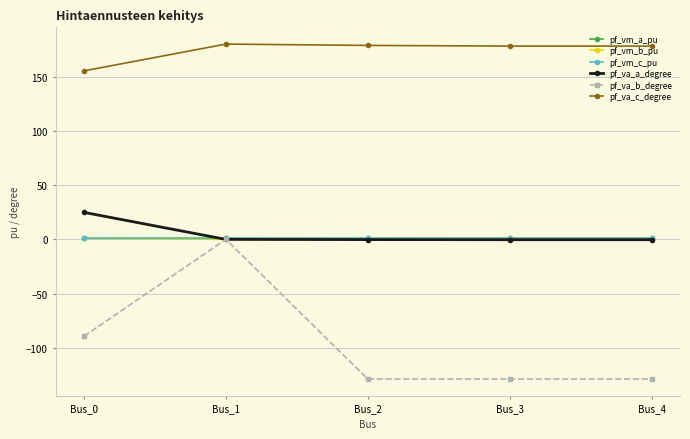

What are all the series names shown in the legend?

pf_vm_a_pu, pf_vm_b_pu, pf_vm_c_pu, pf_va_a_degree, pf_va_b_degree, pf_va_c_degree